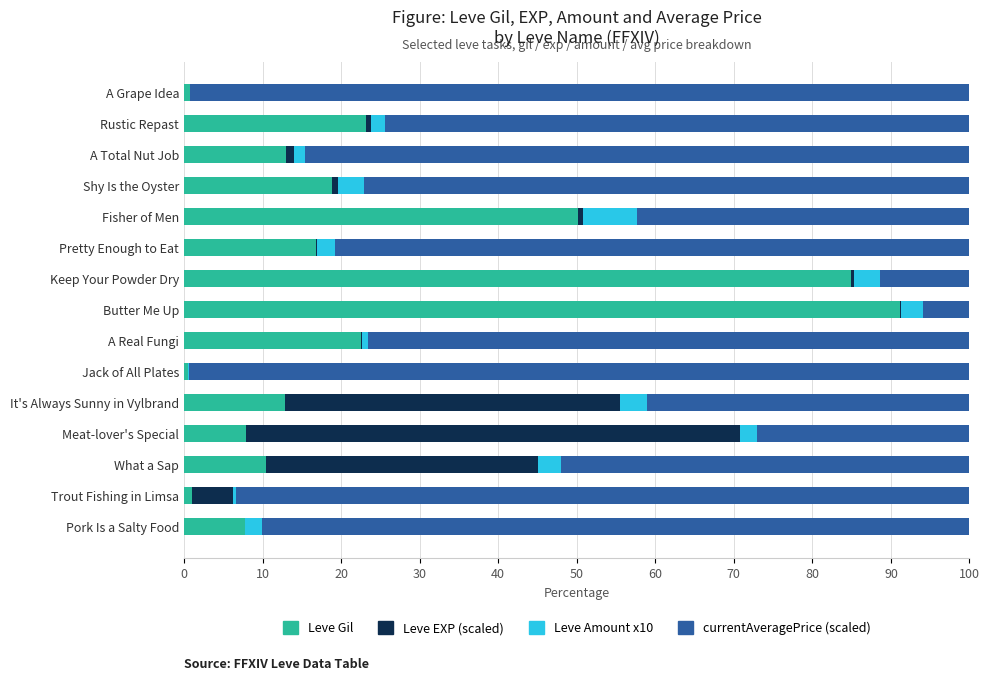

The Leve Gil series shows 4.4 at A Total Nut Job. True or false?

False